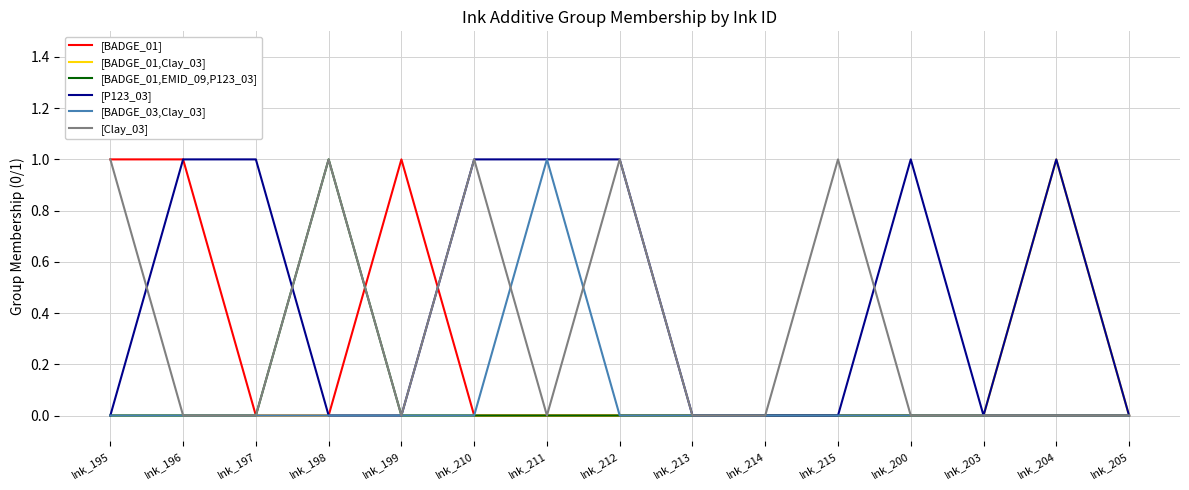

What position from the left is Ink_197?

3